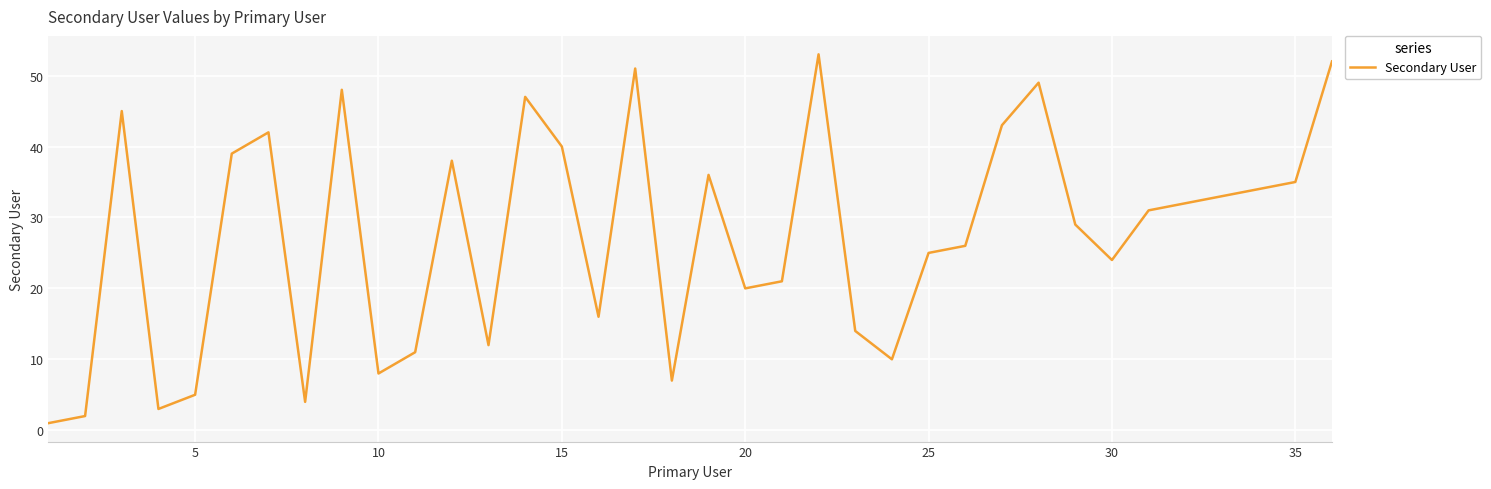

What is the maximum value shown in the chart?

53